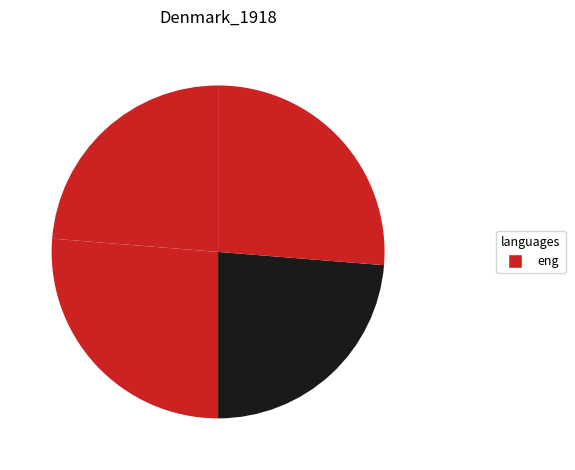

How many segments does this pie chart have?

4